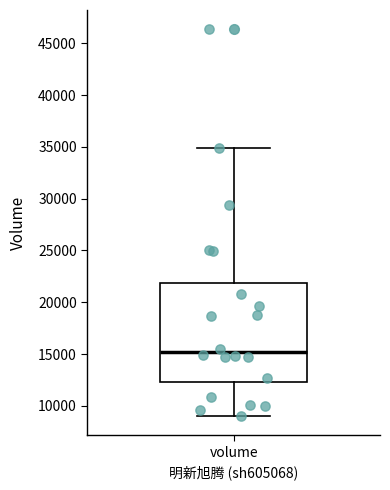

Where is the upper edge of the box for volume on the y-axis? The values are not printed on the chart, so give them approximately, as read against the axis.

22000